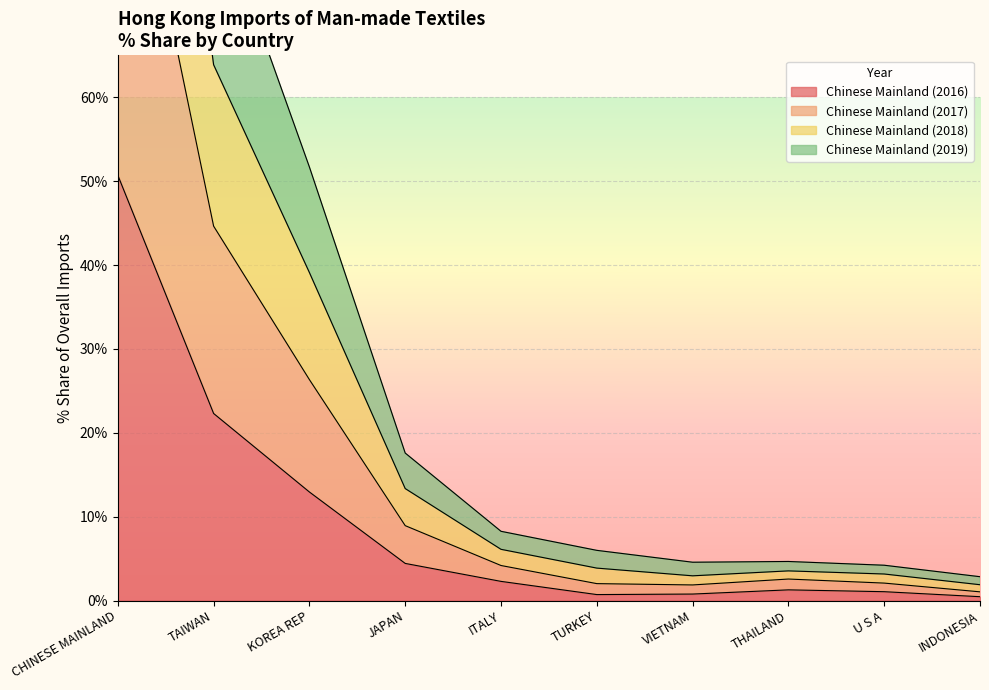

The value of Chinese Mainland (2018) at TAIWAN is 17.2. True or false?

False